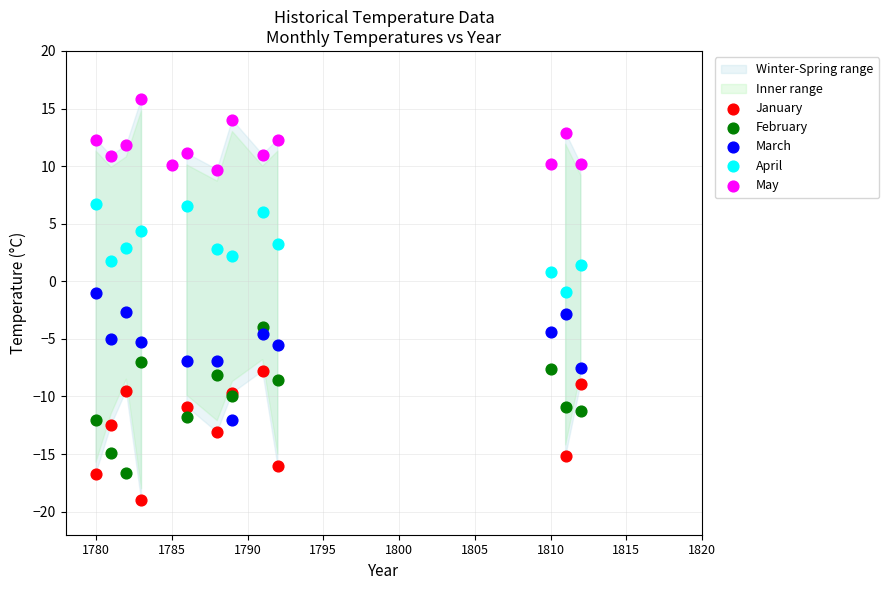

Which series reaches the minimum Y coordinate?

January